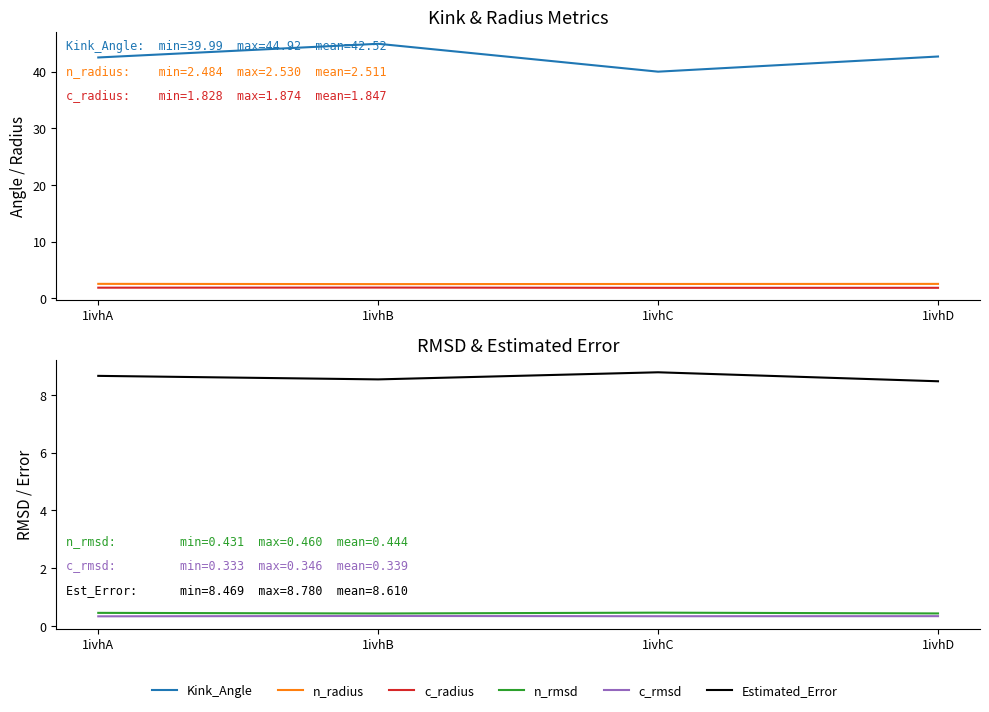

What is the sum of all c_rmsd values?

1.4